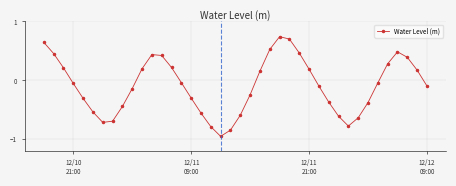

What is the sum of all values?

-3.4